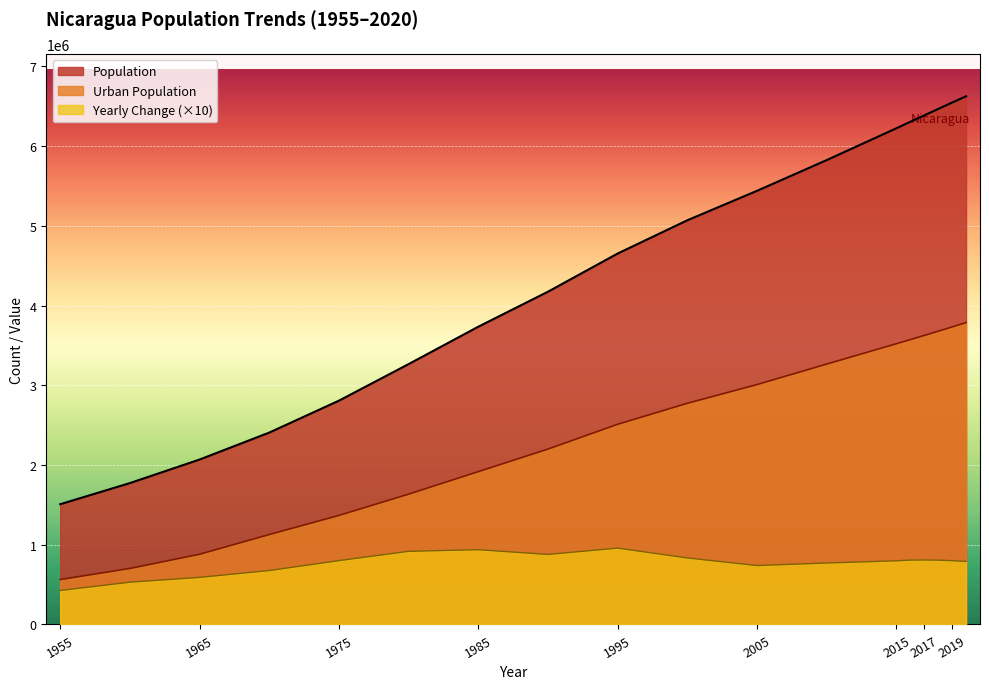

What is the value of the Yearly Change point at the 9th from the left?

957500